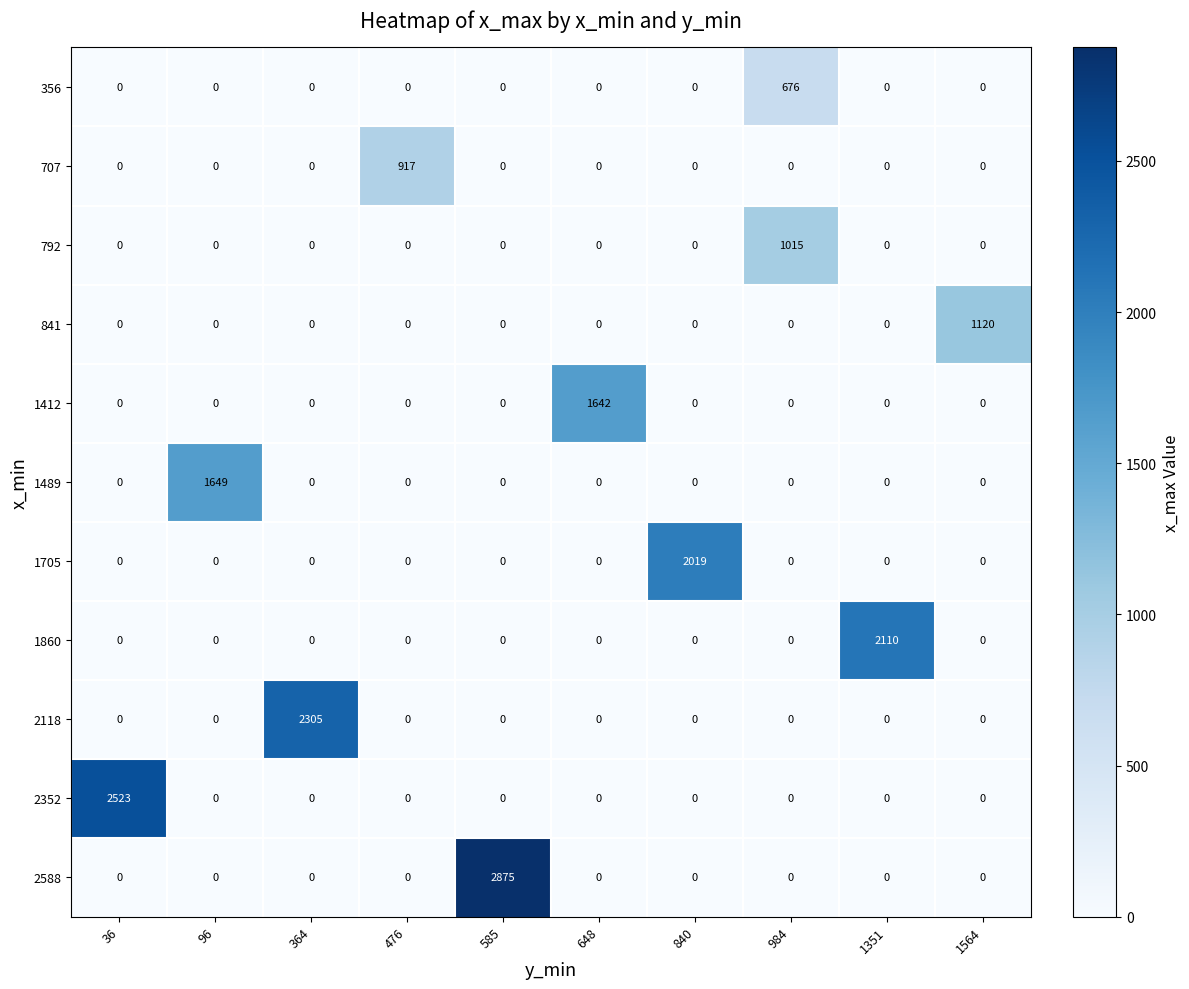

What is the difference between the maximum and minimum values in the 1412 series?

1642